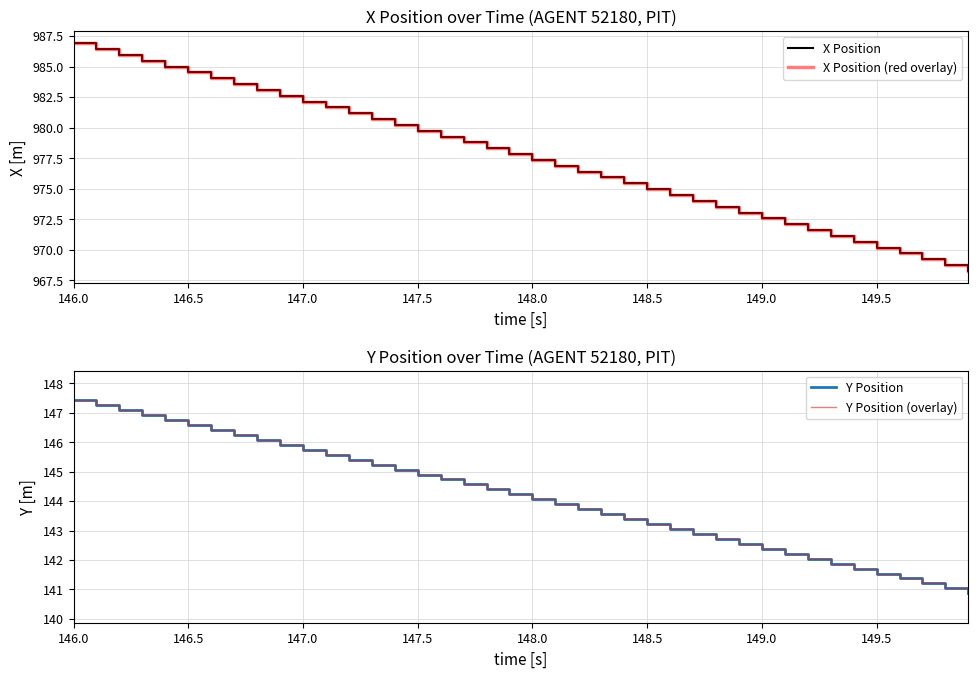

Rank the series by their maximum value, from lowest to highest.

Y Position, Y Position (overlay), X Position, X Position (red overlay)